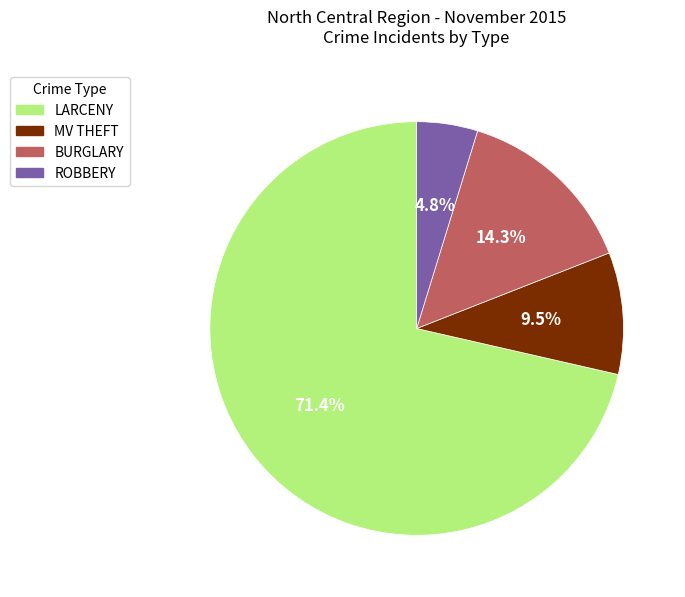

To the nearest percent, what is the average slice percentage?

25%